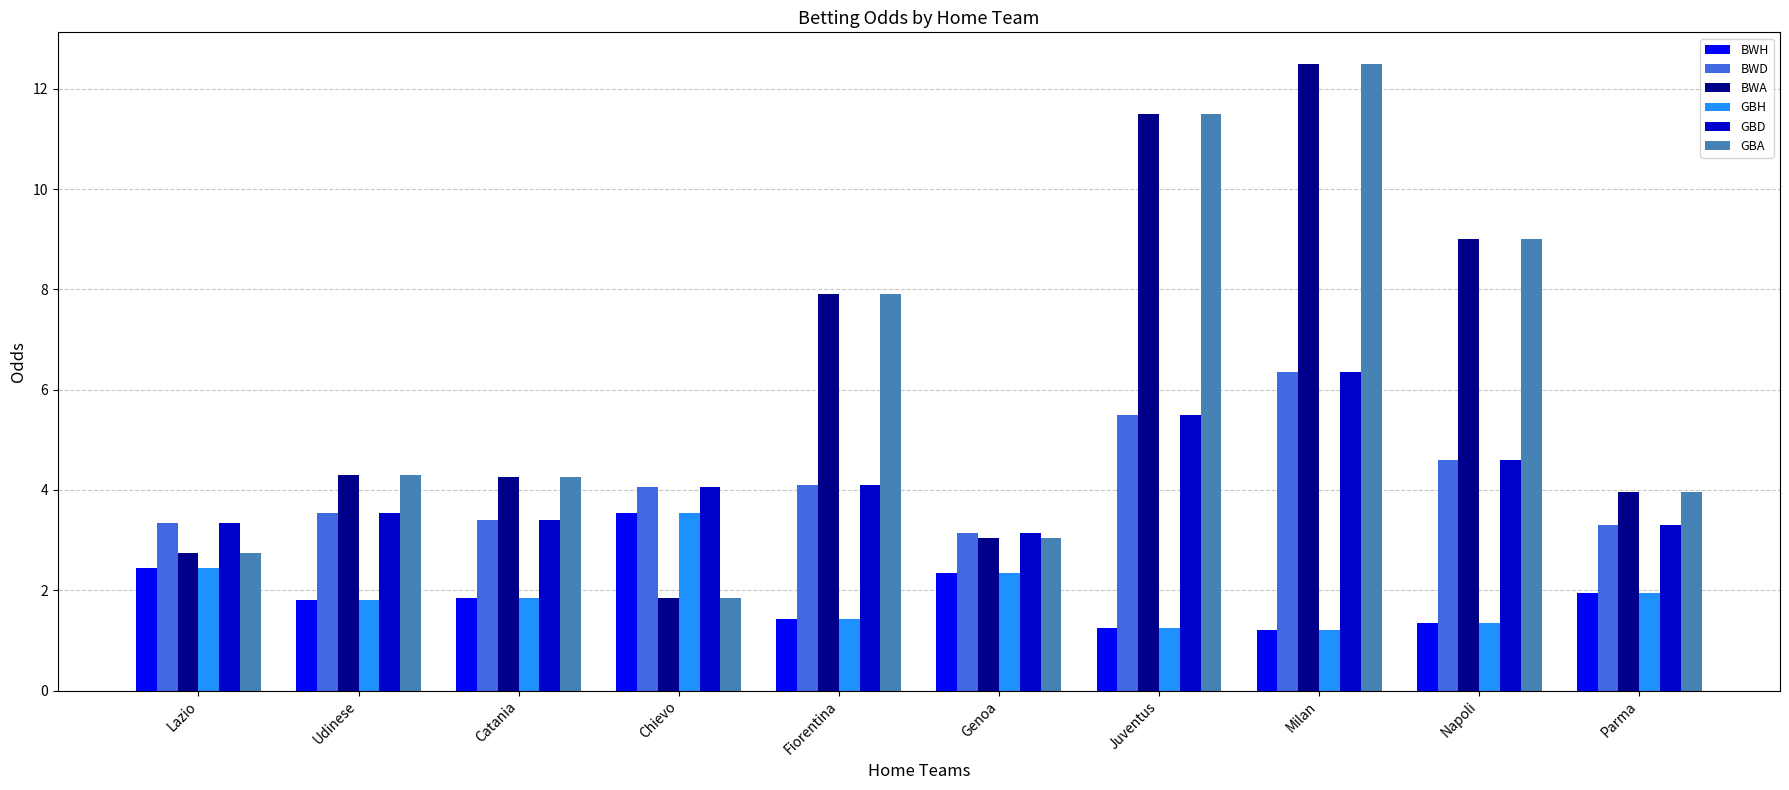

What value does the BWH series have at Milan?

1.2